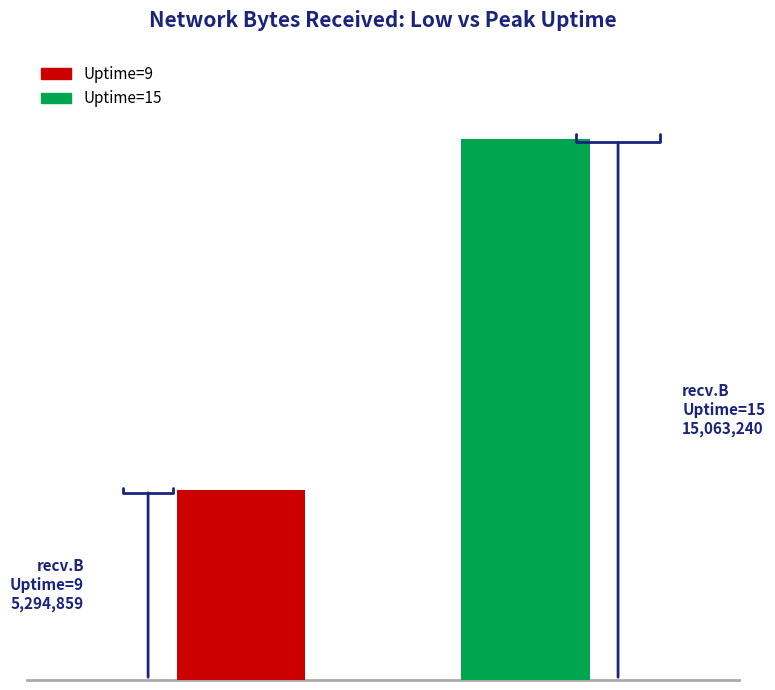

Are the bars grouped side by side (vs. stacked)?

Yes